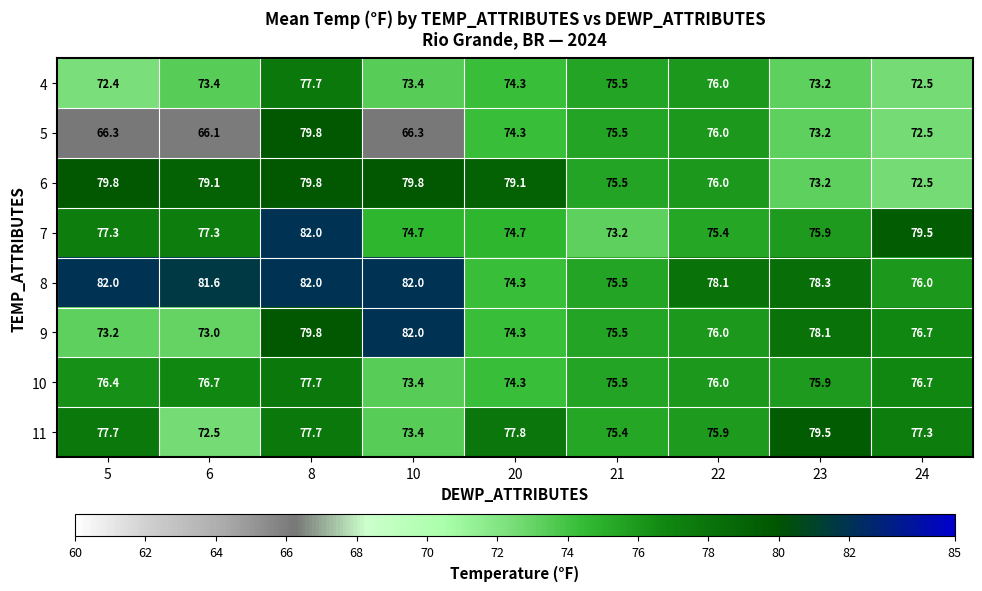

True or false: 7 has a value of 74.7 at 10.

True